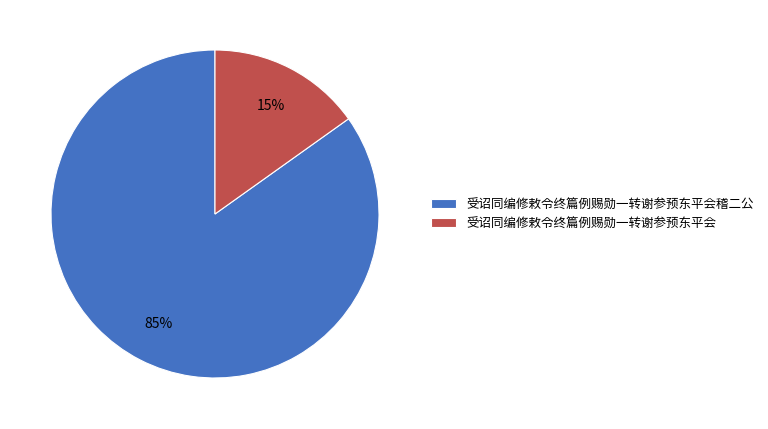

To the nearest percent, what portion does 受诏同编修敕令终篇例赐勋一转谢参预东平会 represent?

15%